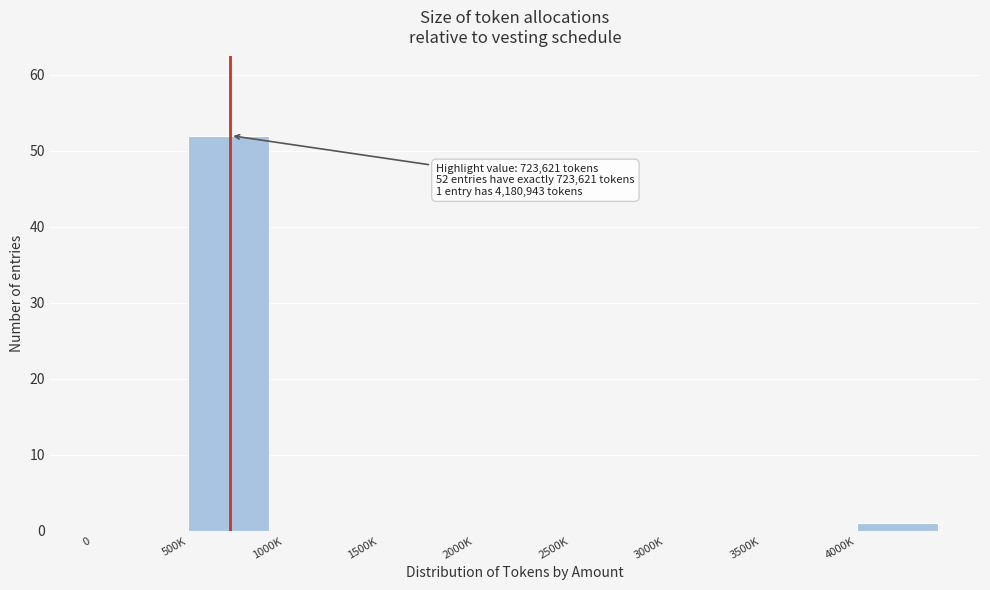

Reading left to right, extract all data points from this chart.

0=0	500K=52	1000K=0	1500K=0	2000K=0	2500K=0	3000K=0	3500K=0	4000K=1